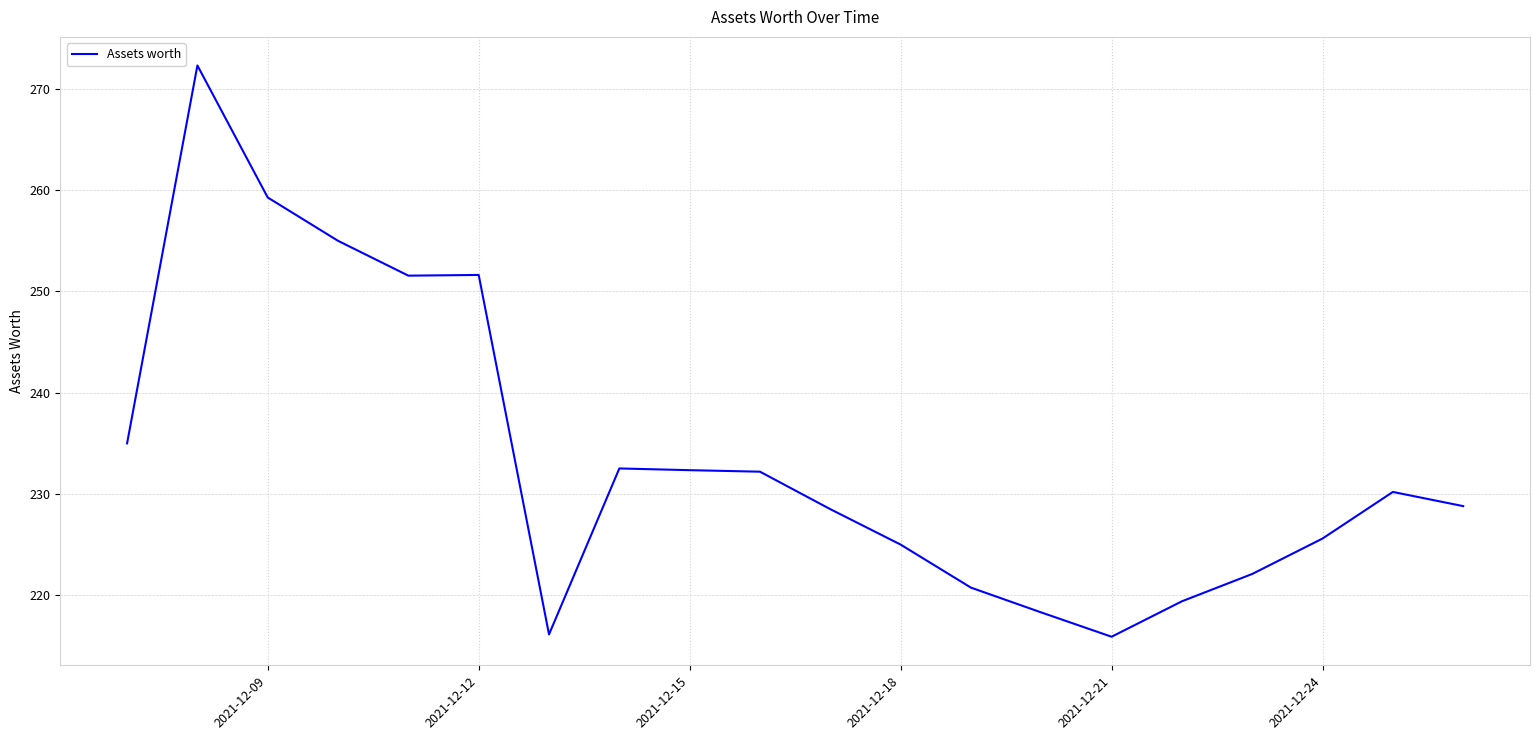

What is the average value?

233.6